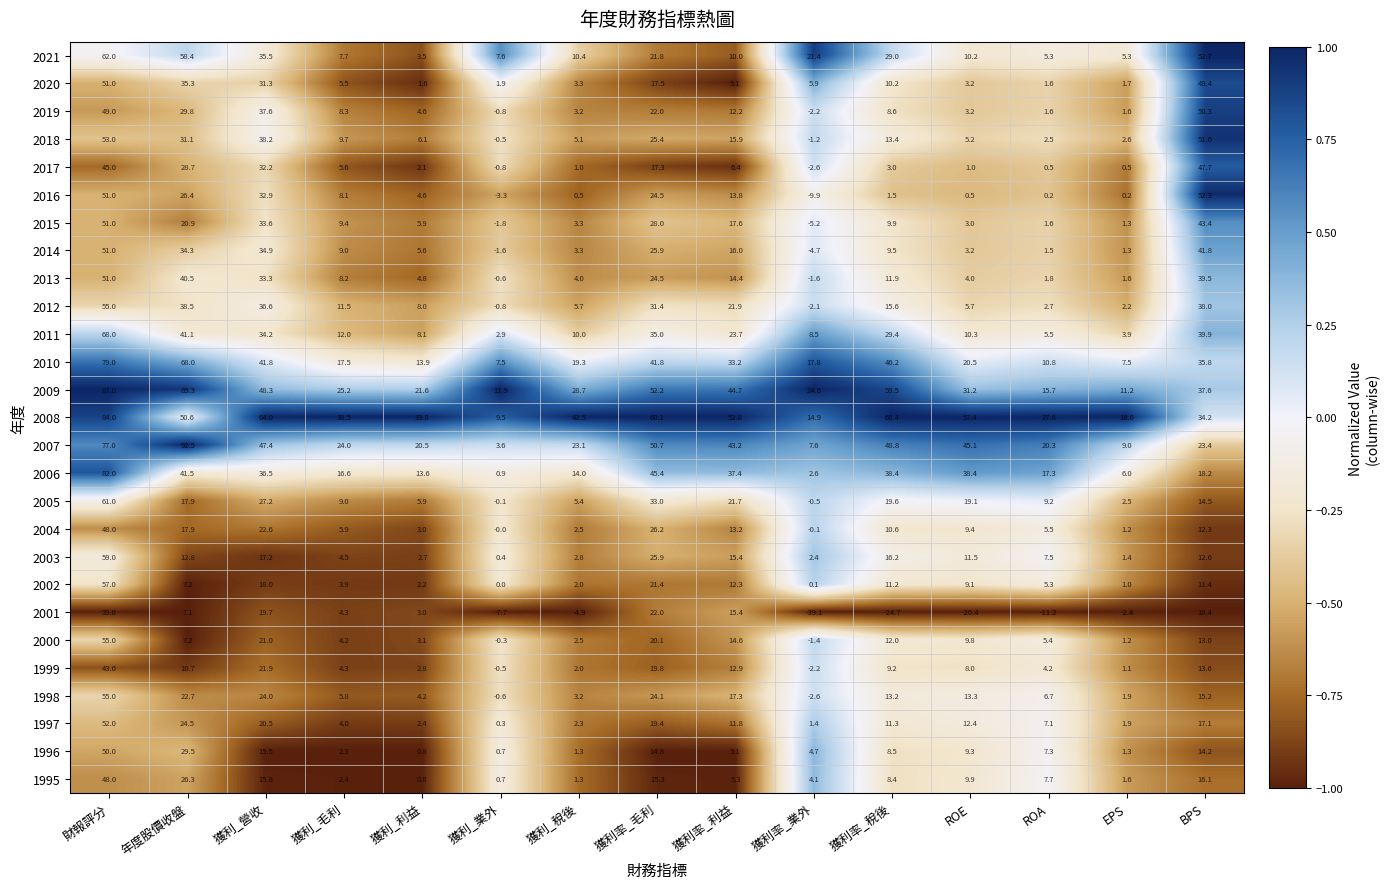

The 2004 series shows 26.7 at 年度股價收盤. True or false?

False